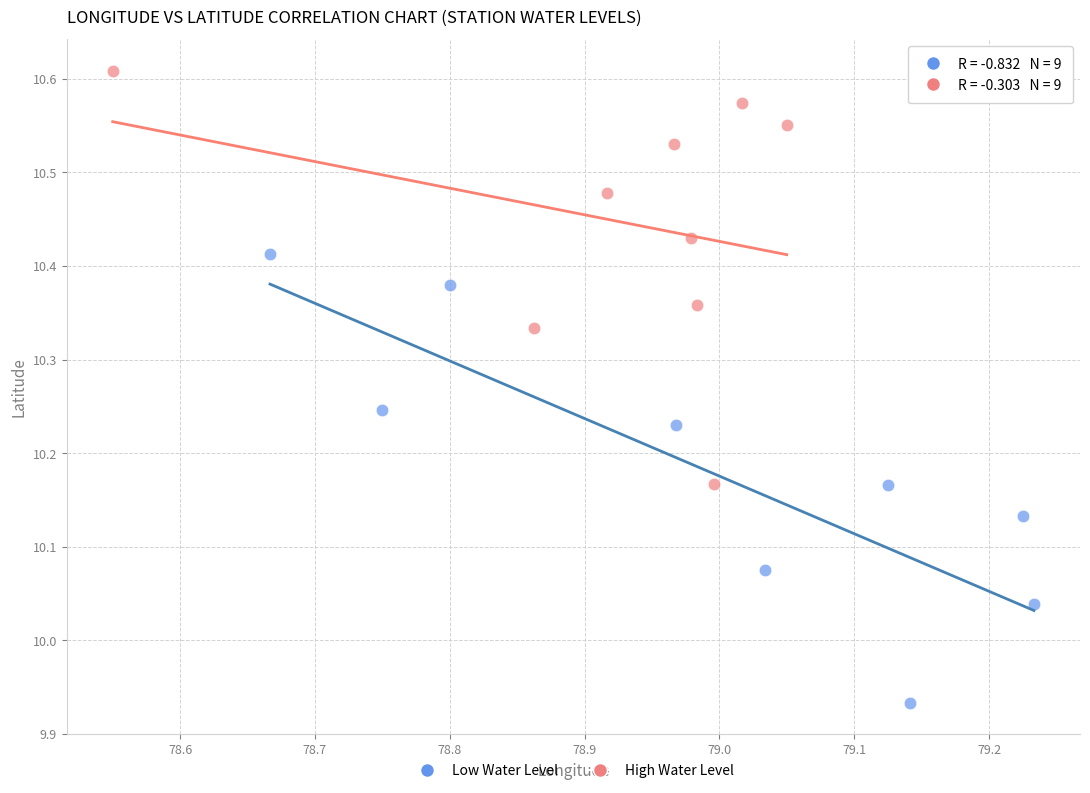

What are all the series names shown in the legend?

Low Water Level, High Water Level